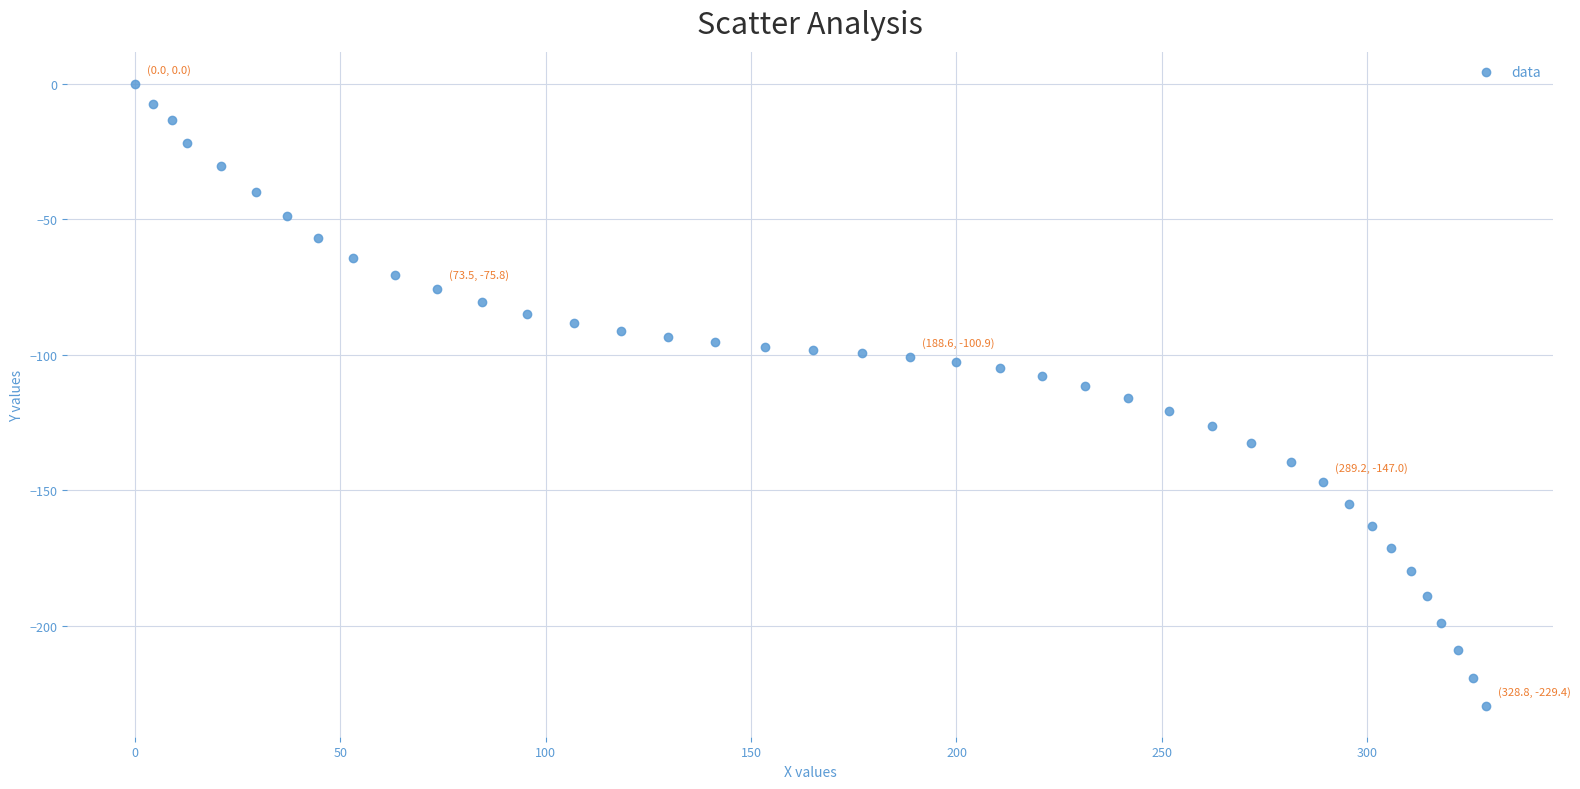

What is the range of Y values (max minus min)?

229.4